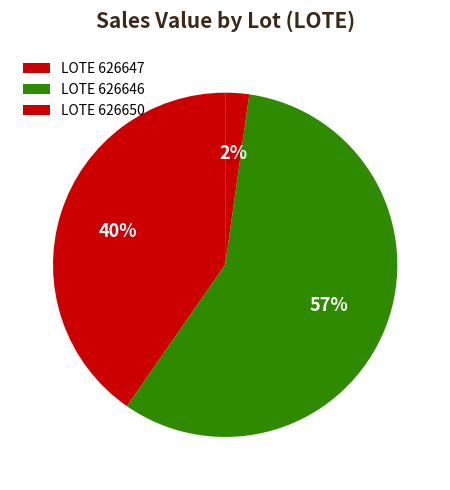

How many segments does this pie chart have?

3